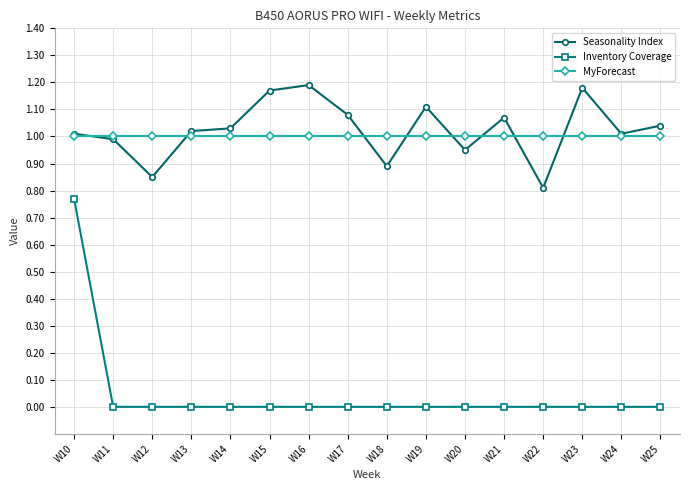

At which category is the sum across all series the highest?

W10